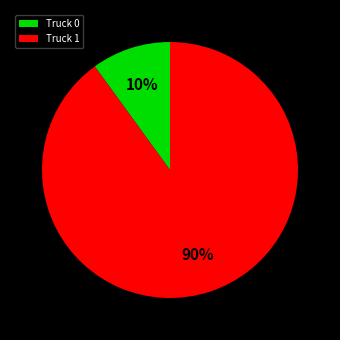

How many slices are in this pie chart?

2